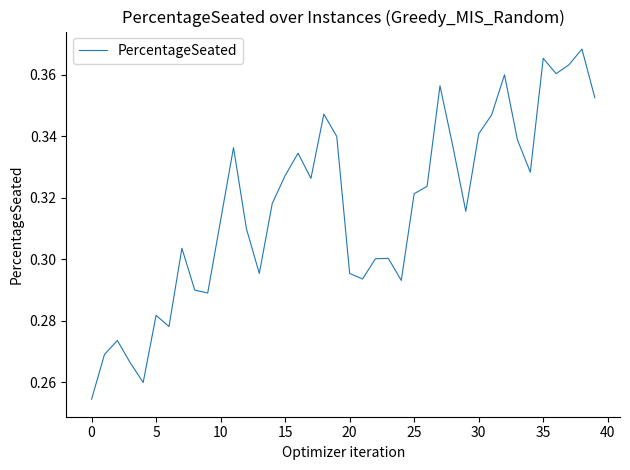

Does the chart display data point markers on the line(s)?

No